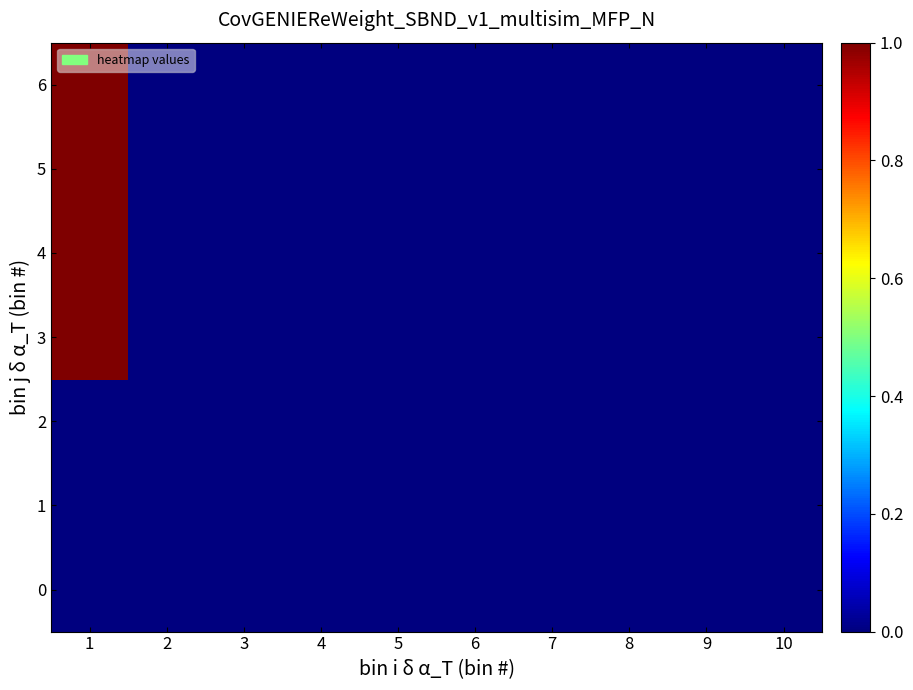

Rank the series at 1 from lowest to highest value.

0, 1, 2, 3, 4, 5, 6